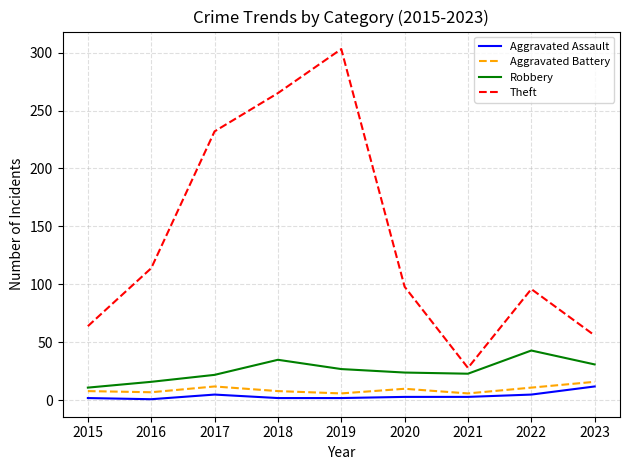

What is the highest value of the Robbery series?

43